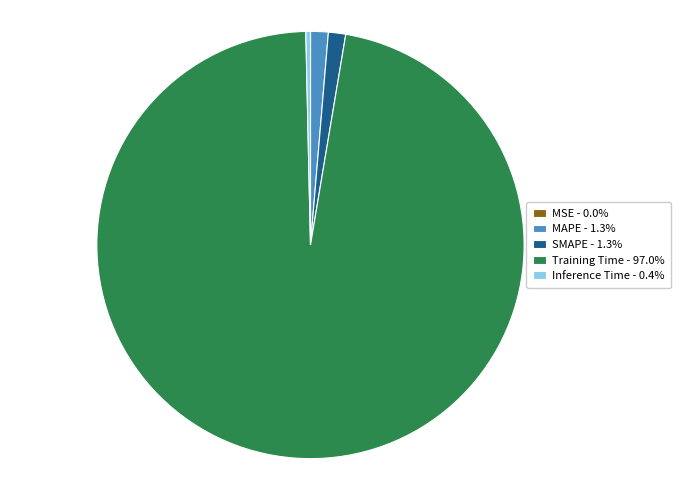

Is there a majority slice in this chart?

Yes